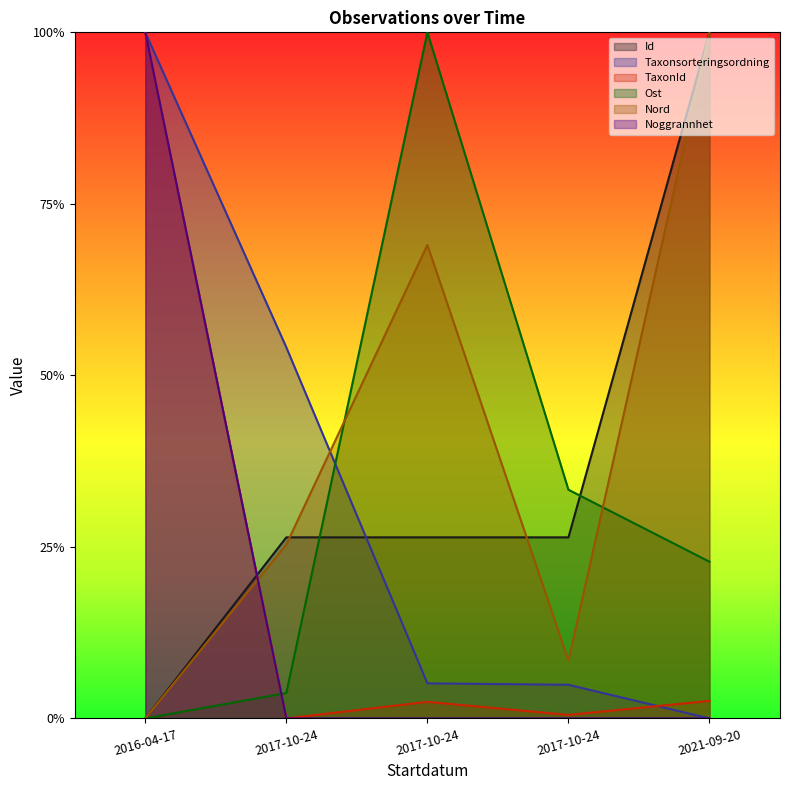

Does the chart have visible grid lines?

No